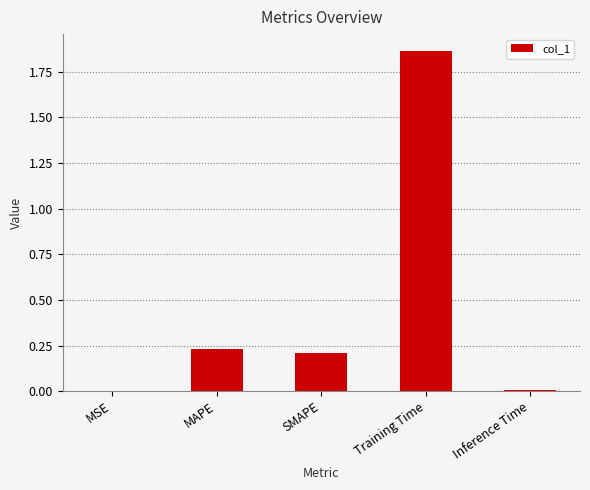

The value at MSE is 0.0. True or false?

True